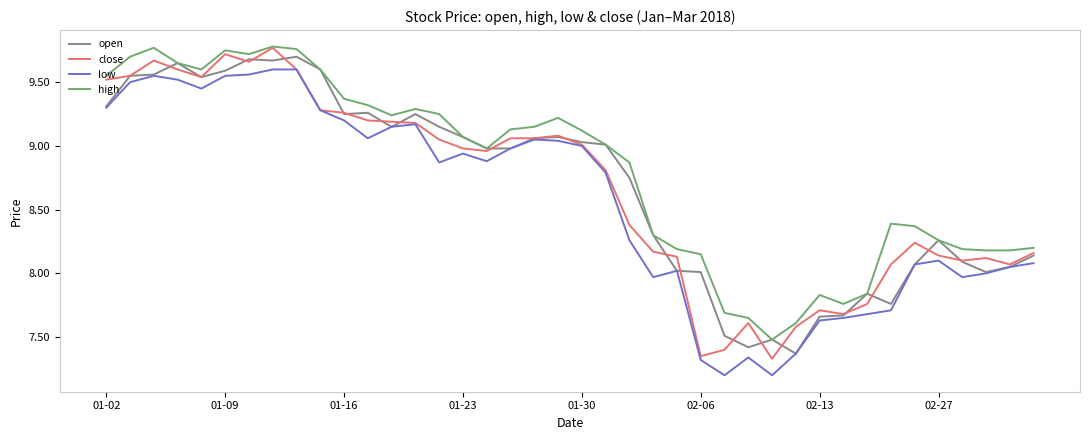

How many lines are shown in the chart?

4